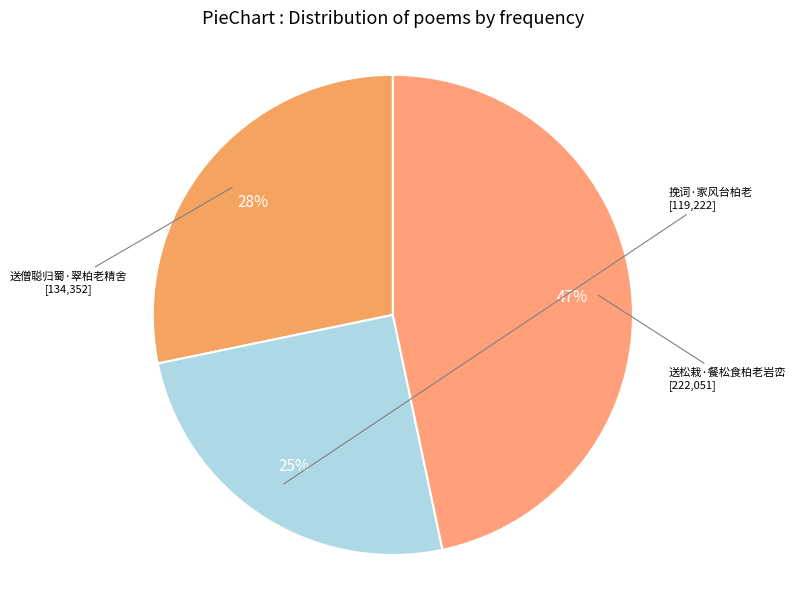

Is there a majority slice in this chart?

No